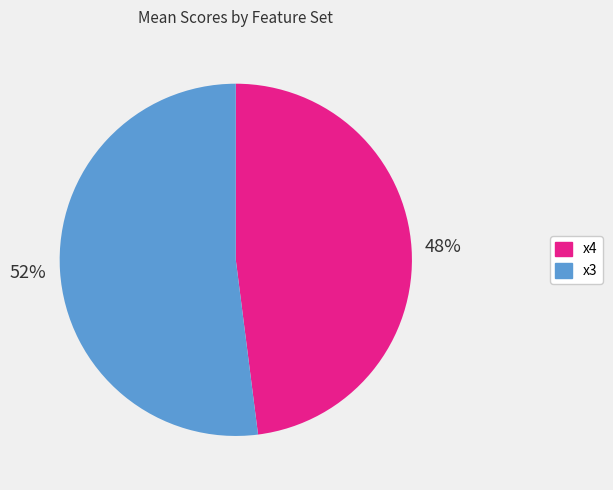

What is the smallest slice in the pie chart?

x4